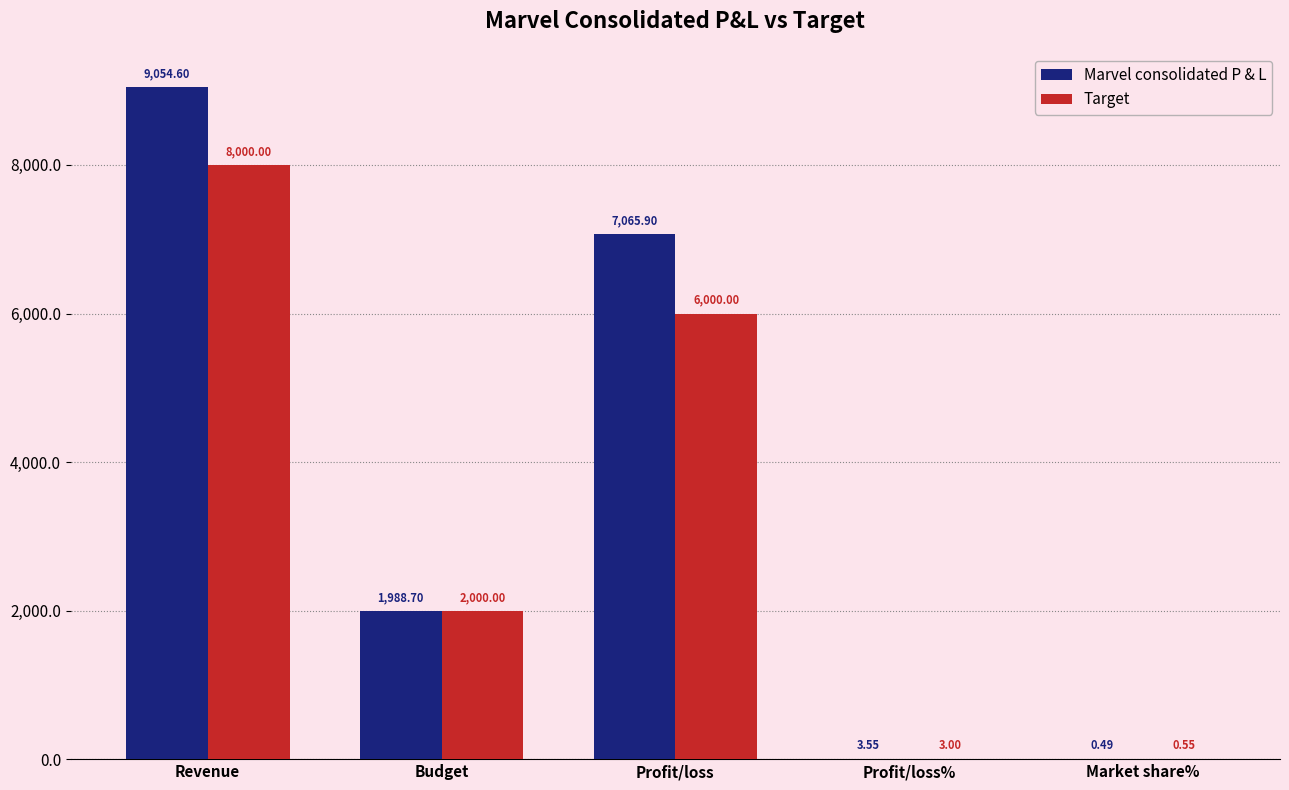

Between Revenue and Profit/loss, which series saw the biggest shift?

Target